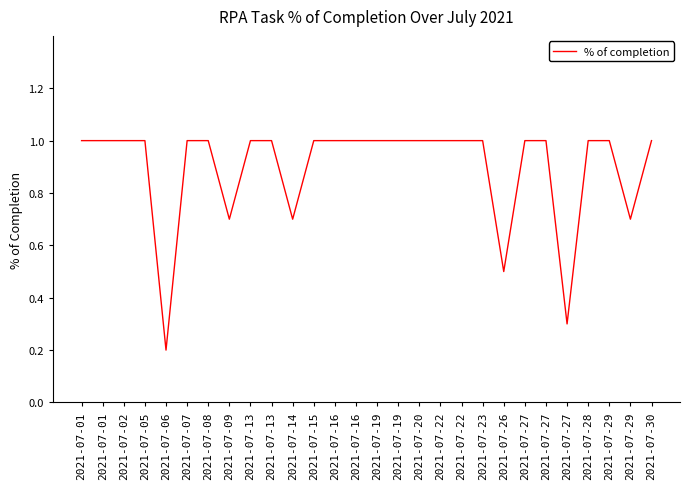

What is the maximum value shown in the chart?

1.0